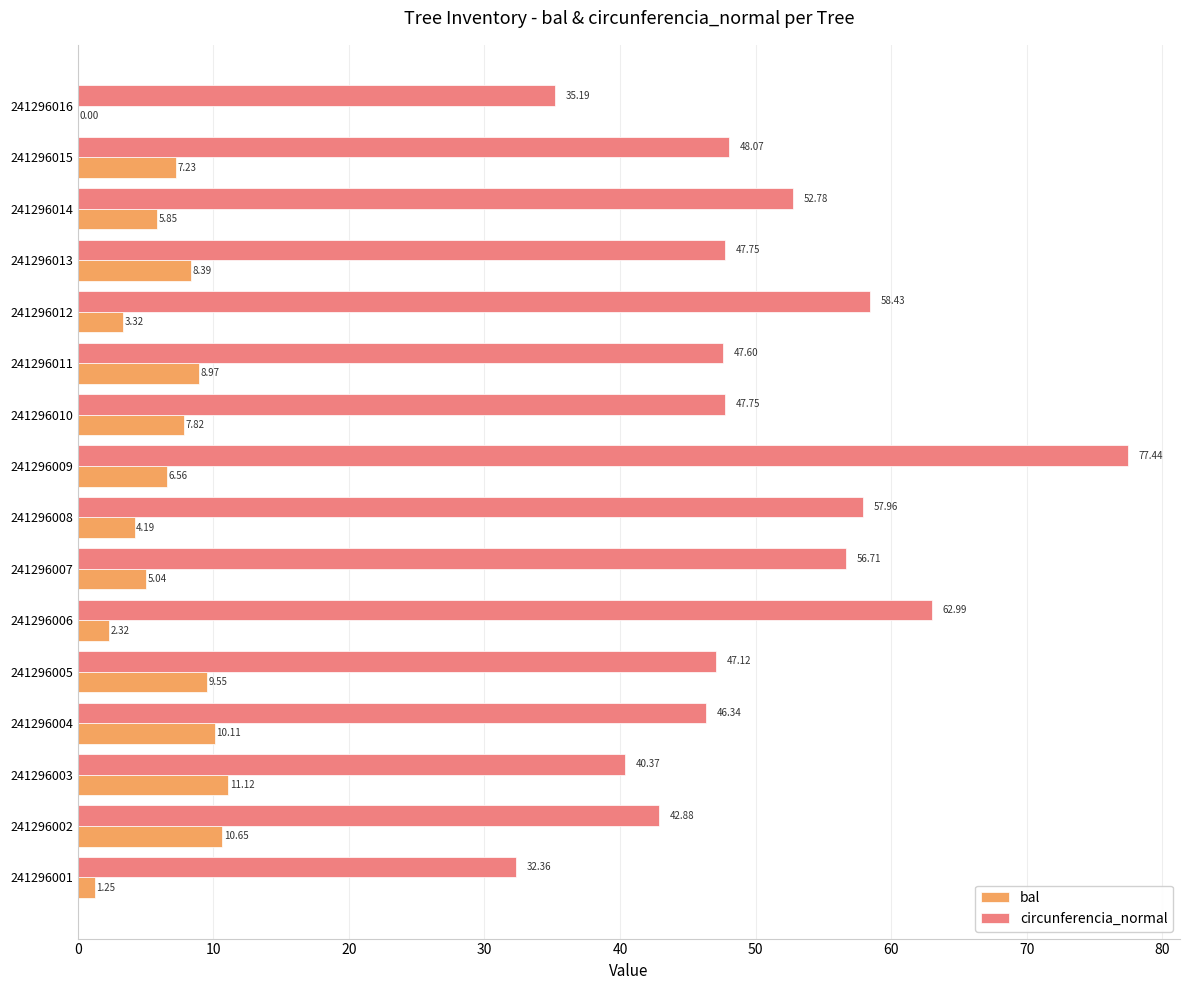

What are all the series names shown in the legend?

bal, circunferencia_normal